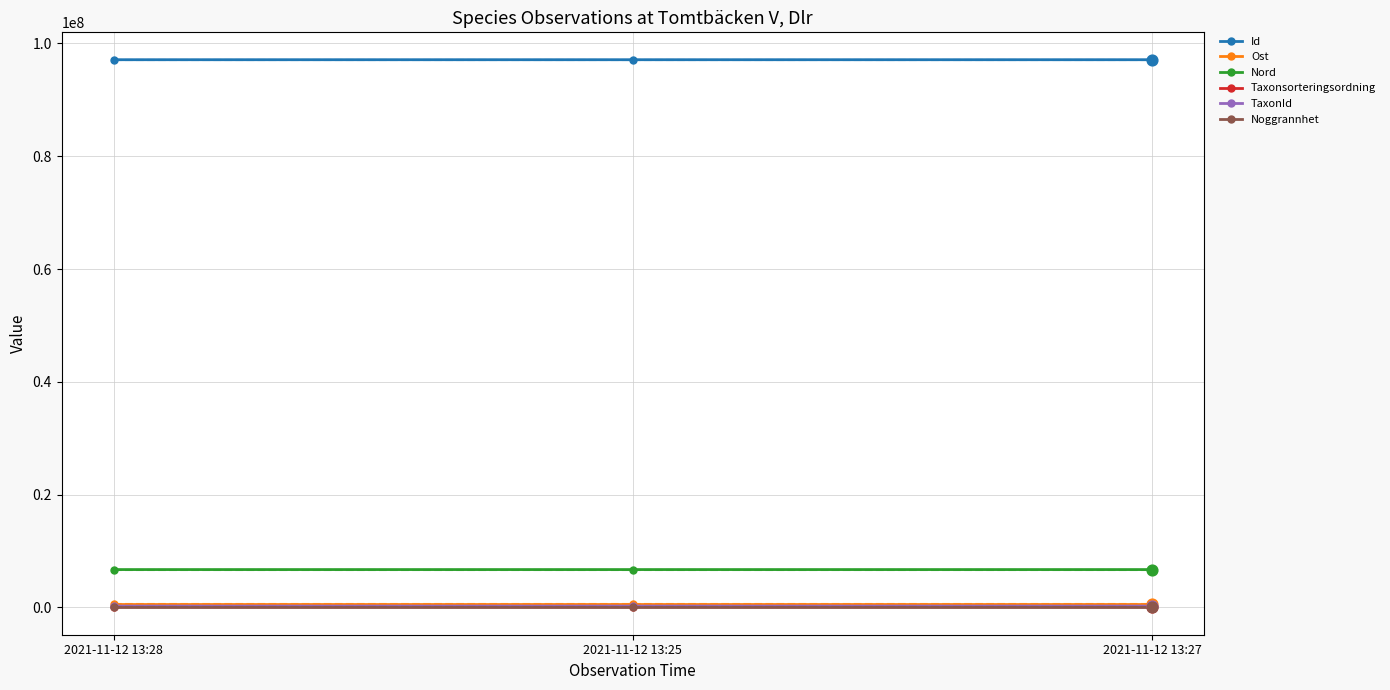

Which series has the widest spread of Y values?

TaxonId